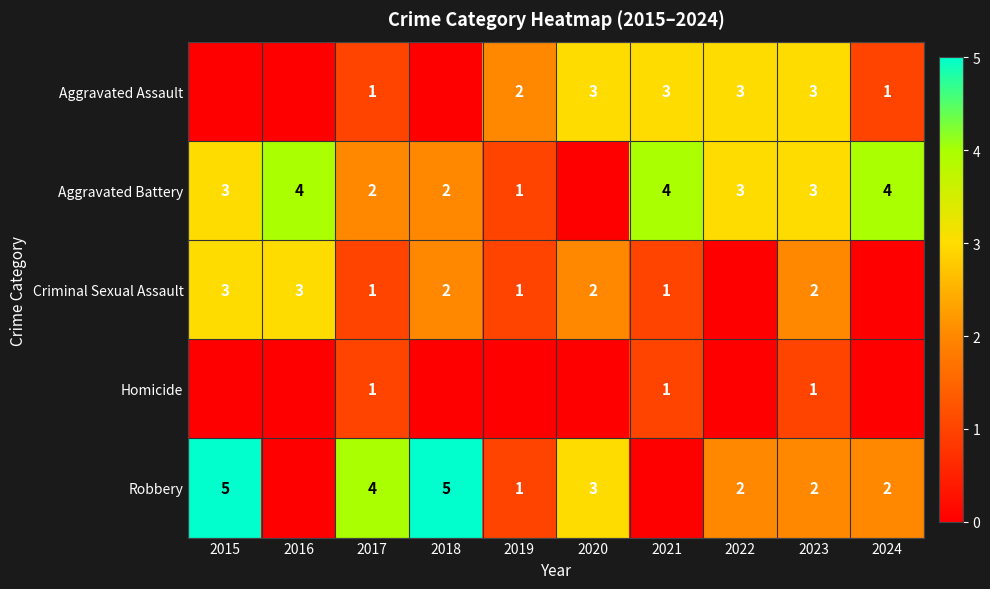

What is the sum of the Robbery values at 2017 and 2023?

6